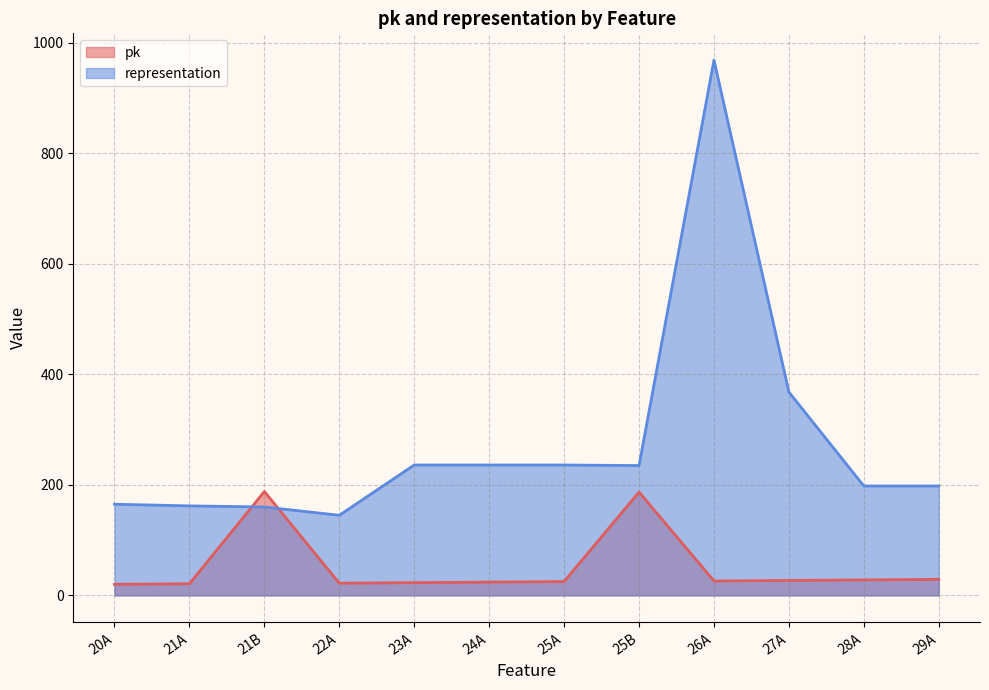

What is the label of the 10th point from the right?

21B